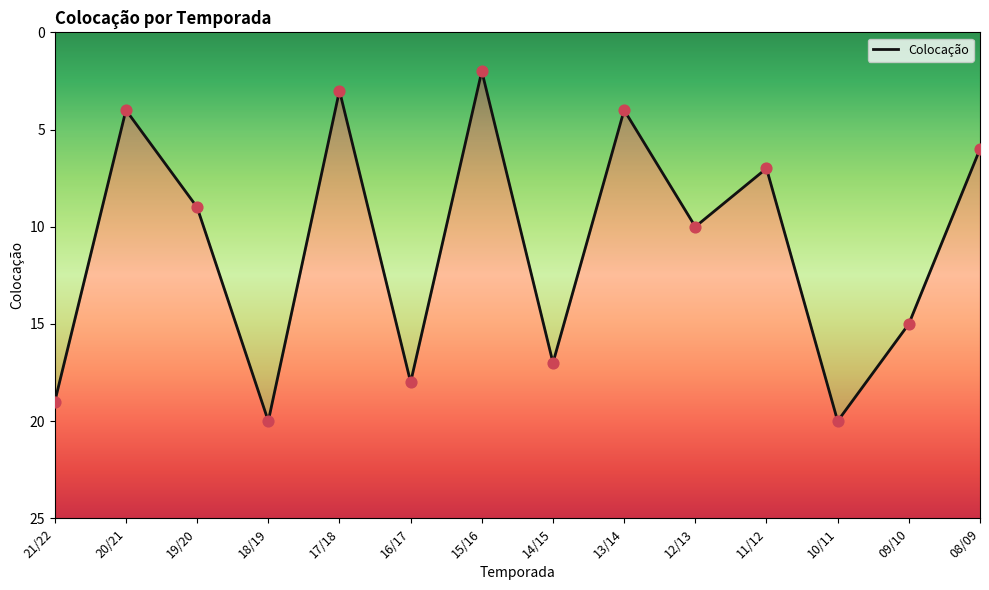

Approximately how many times larger is the value at 12/13 compared to 17/18?

3.3